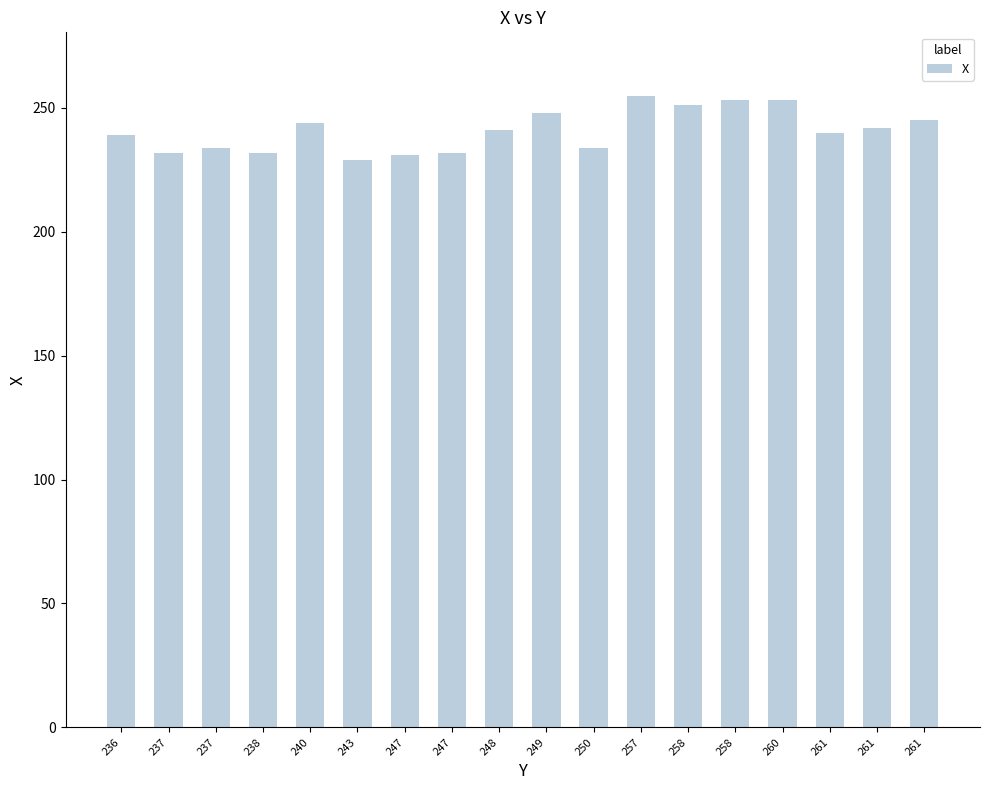

How many series are shown in this chart?

1